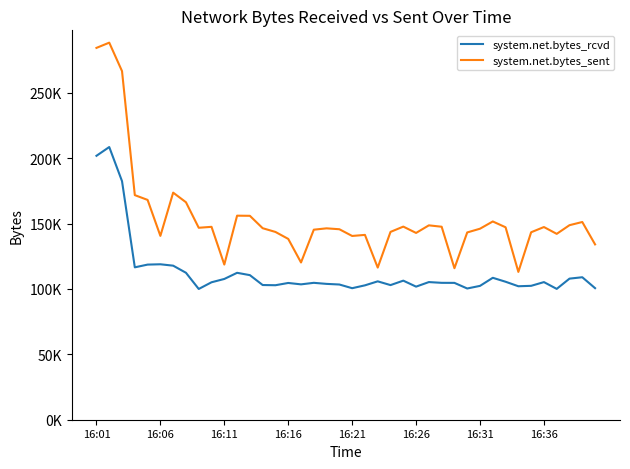

What are all the series names shown in the legend?

system.net.bytes_rcvd, system.net.bytes_sent